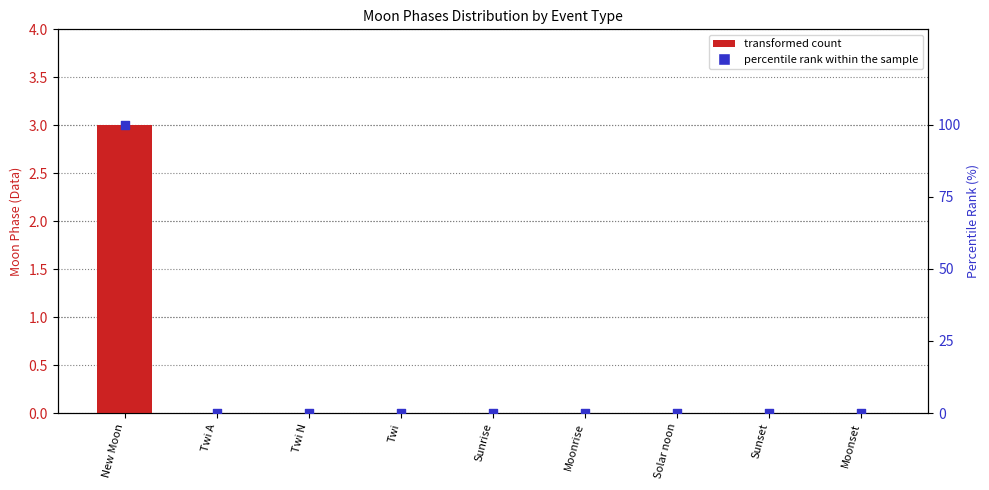

Which series has the largest Y range (max minus min)?

percentile rank within the sample